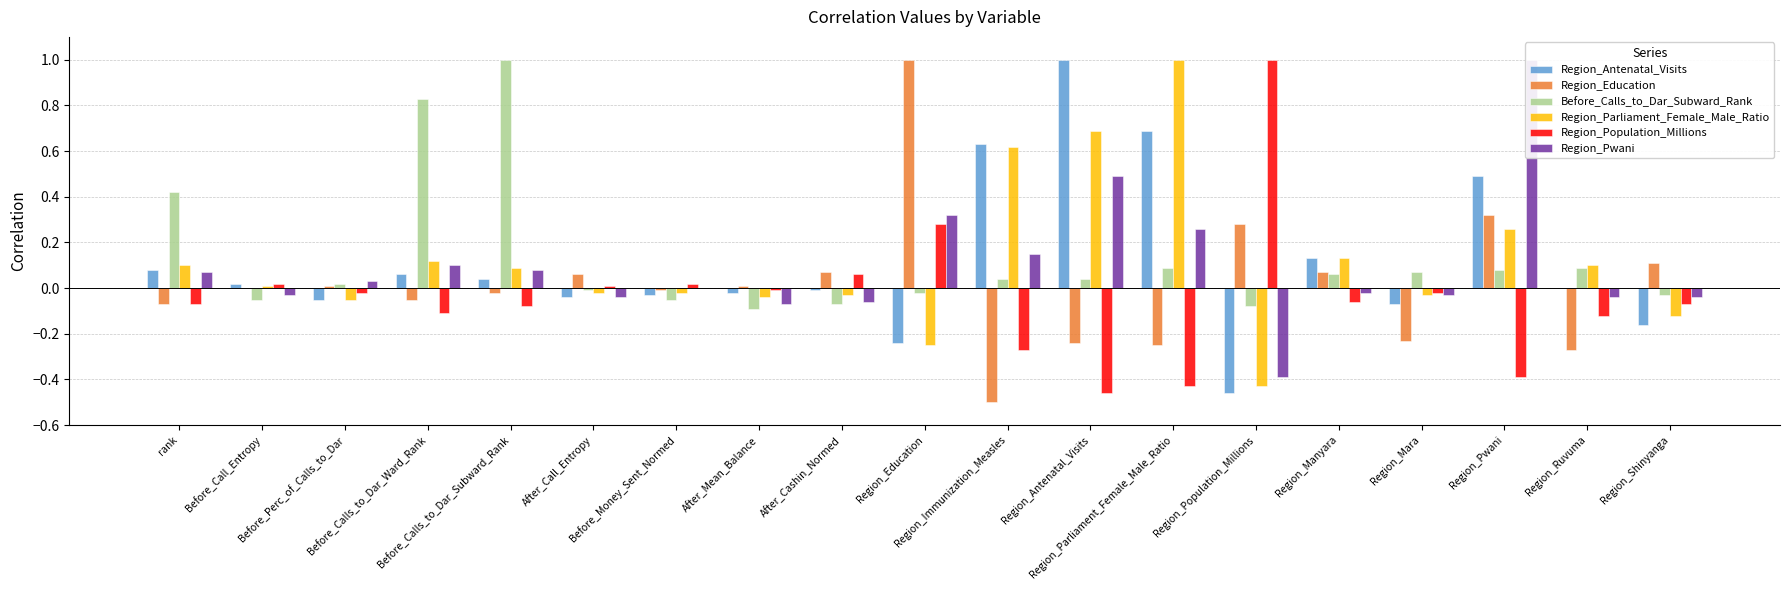

List the series in order of their peak value, lowest first.

Region_Antenatal_Visits, Region_Education, Before_Calls_to_Dar_Subward_Rank, Region_Parliament_Female_Male_Ratio, Region_Population_Millions, Region_Pwani